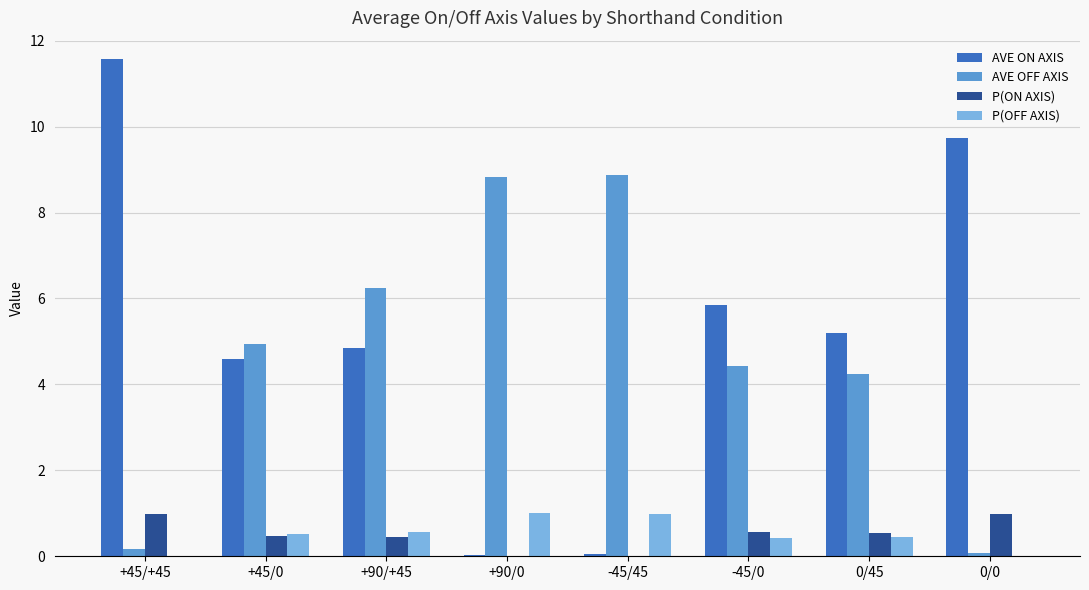

Which series changed the most between +45/+45 and 0/45?

AVE ON AXIS